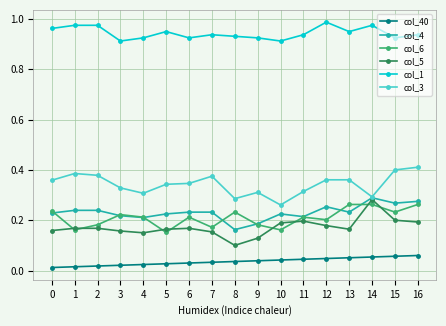

True or false: col_5 and col_1 cross at least once.

False